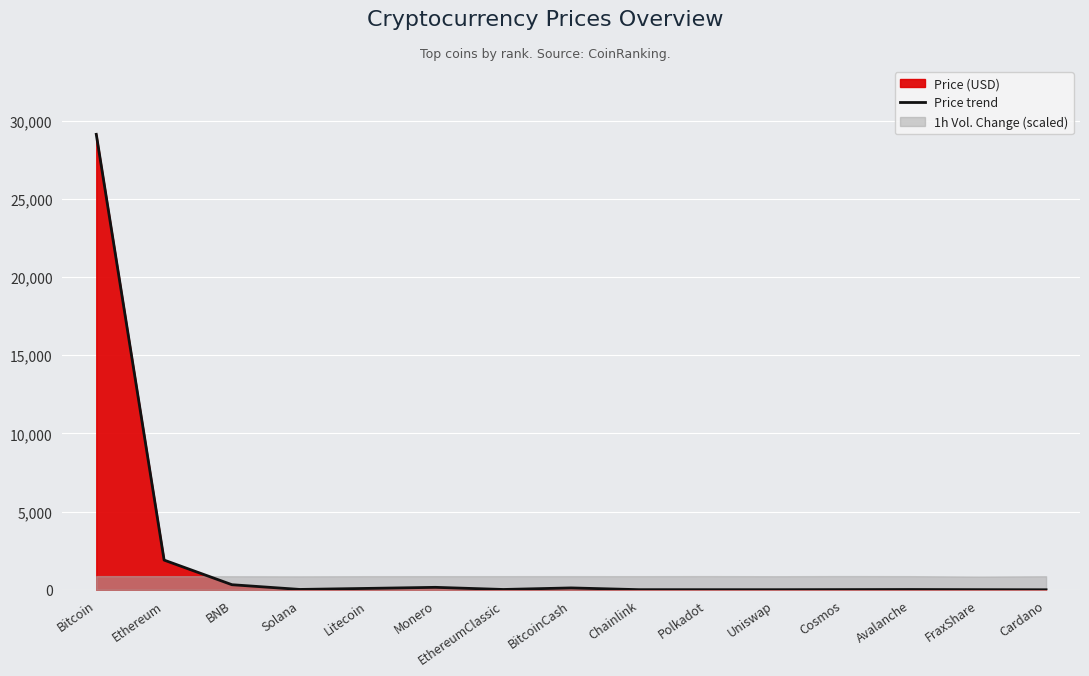

What is the greatest value displayed?

29135.9